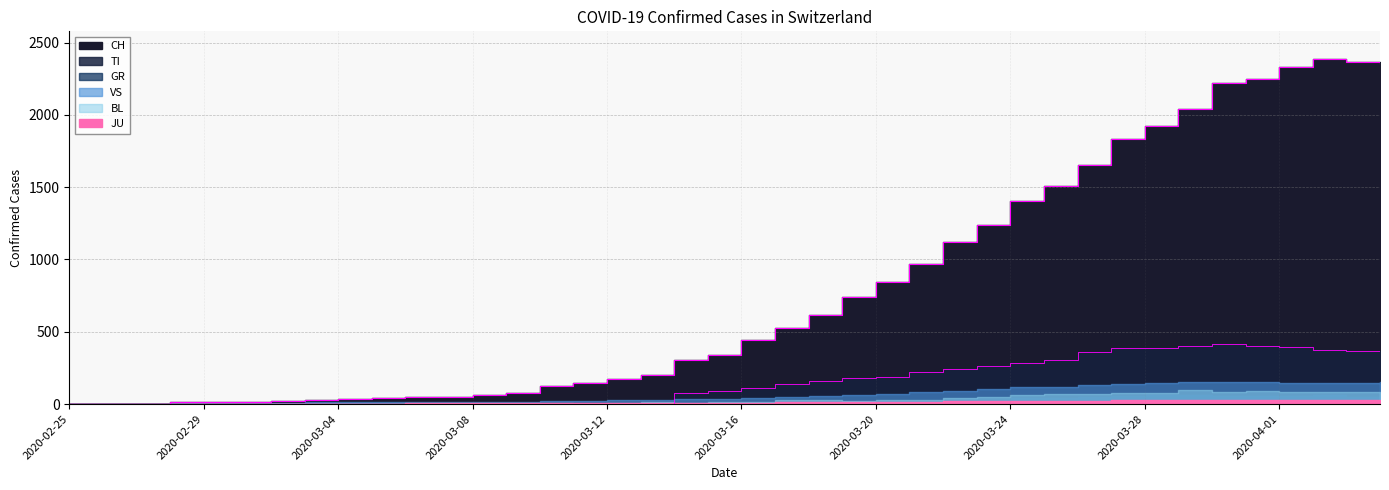

Rank the categories by CH value from lowest to highest.

2020-02-25, 2020-02-26, 2020-02-27, 2020-02-28, 2020-02-29, 2020-03-01, 2020-03-02, 2020-03-03, 2020-03-04, 2020-03-05, 2020-03-06, 2020-03-07, 2020-03-08, 2020-03-09, 2020-03-10, 2020-03-11, 2020-03-12, 2020-03-13, 2020-03-14, 2020-03-15, 2020-03-16, 2020-03-17, 2020-03-18, 2020-03-19, 2020-03-20, 2020-03-21, 2020-03-22, 2020-03-23, 2020-03-24, 2020-03-25, 2020-03-26, 2020-03-27, 2020-03-28, 2020-03-29, 2020-03-30, 2020-03-31, 2020-04-01, 2020-04-04, 2020-04-03, 2020-04-02